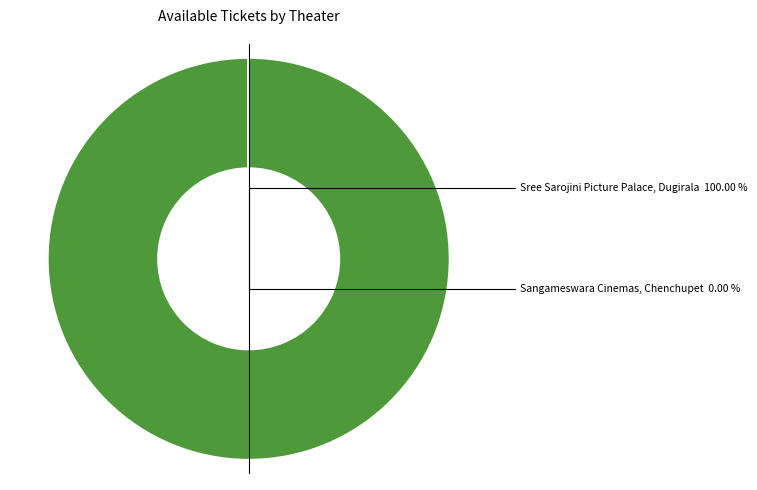

To the nearest percent, what percentage of the pie is Sree Sarojini Picture Palace, Dugirala?

100%